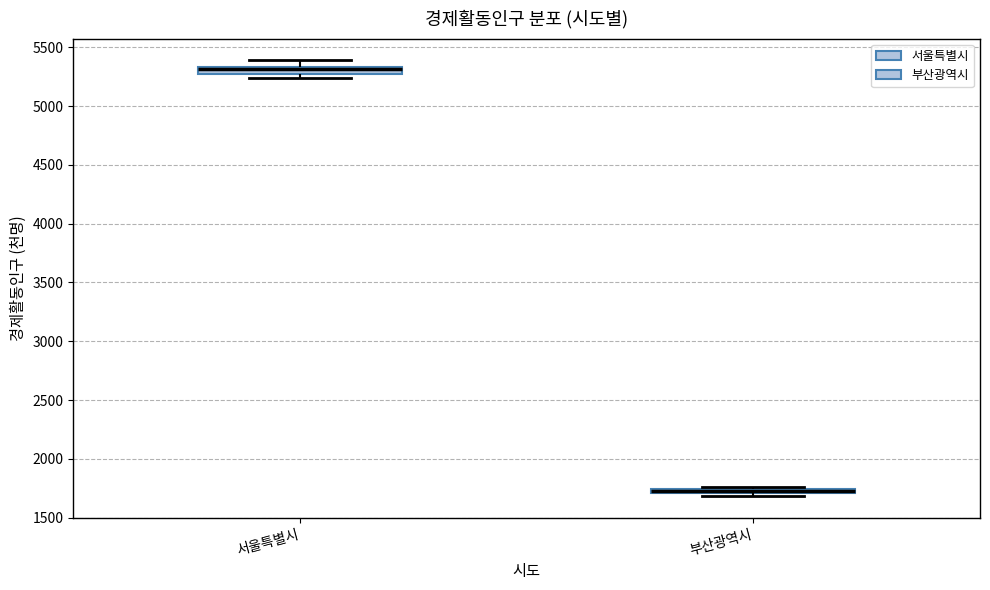

Which box has the highest median line?

서울특별시